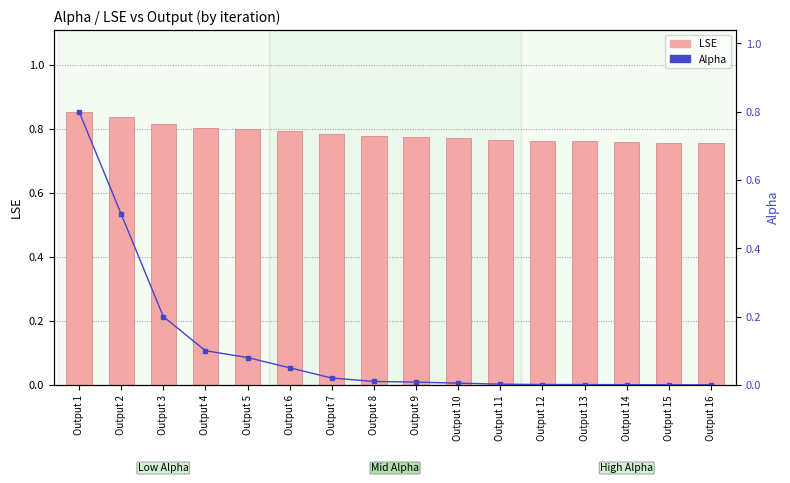

Are the bars horizontal?

No